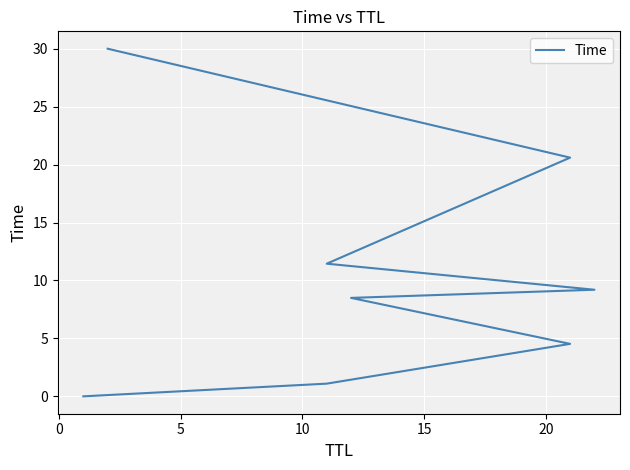

The chart shows a value of 5.3 at 20. True or false?

False